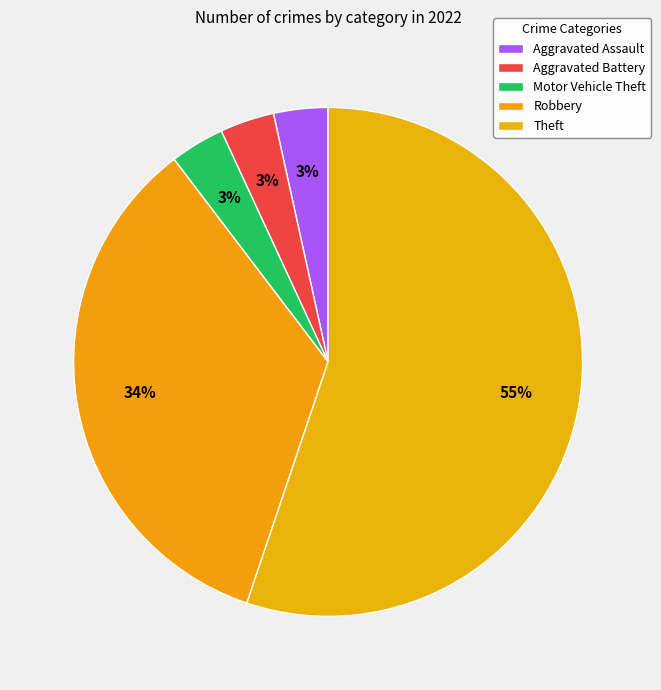

How many slices are in this pie chart?

5